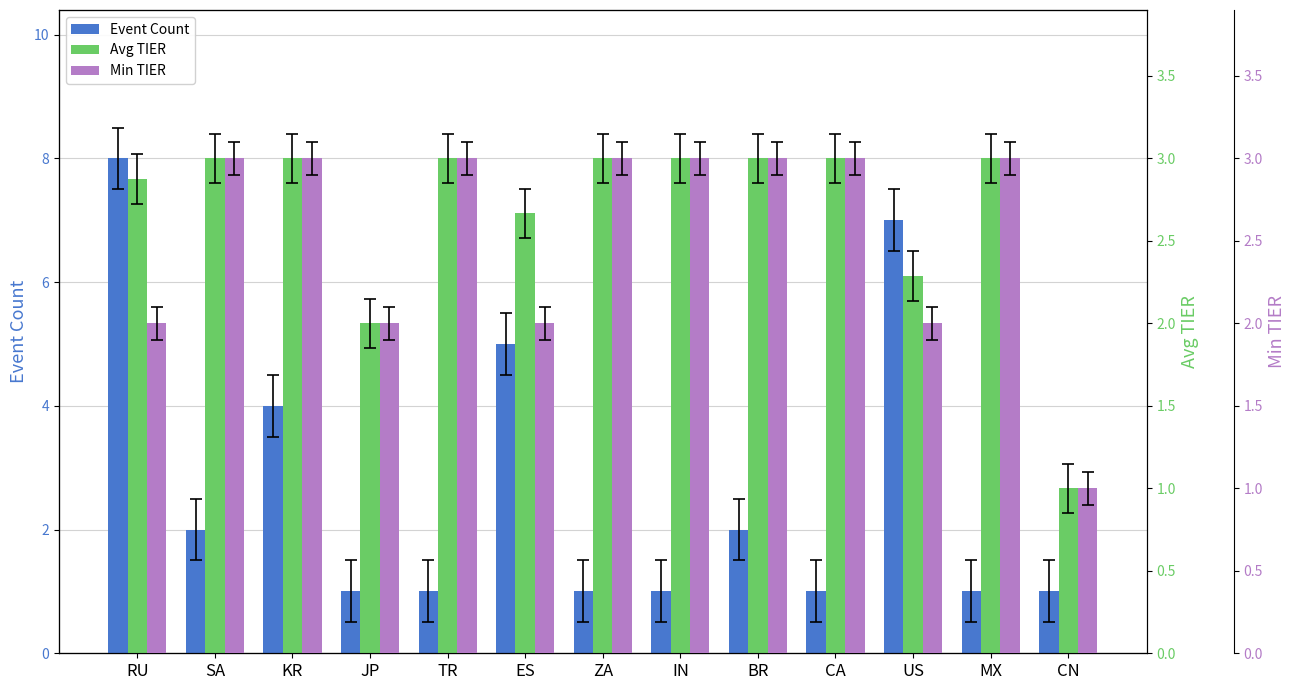

What is the sum of all Min TIER values?

33.0